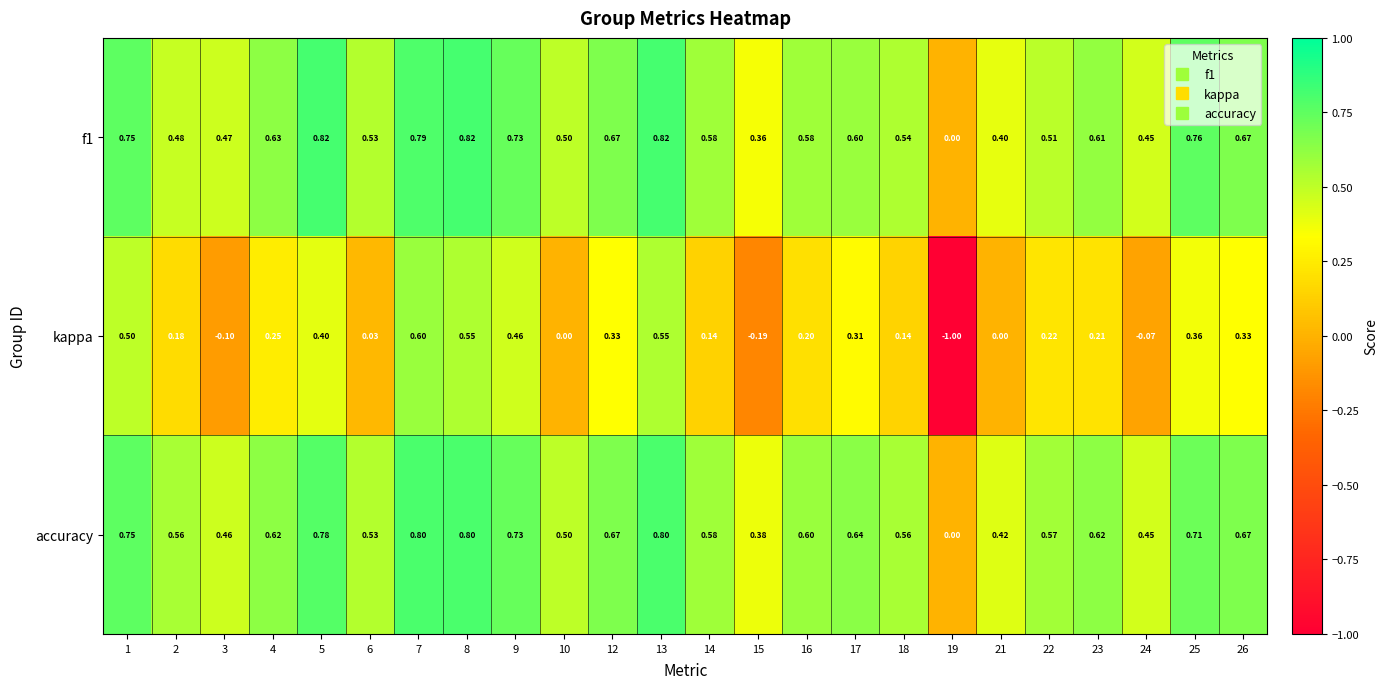

Which series changed the most between 10 and 24?

kappa